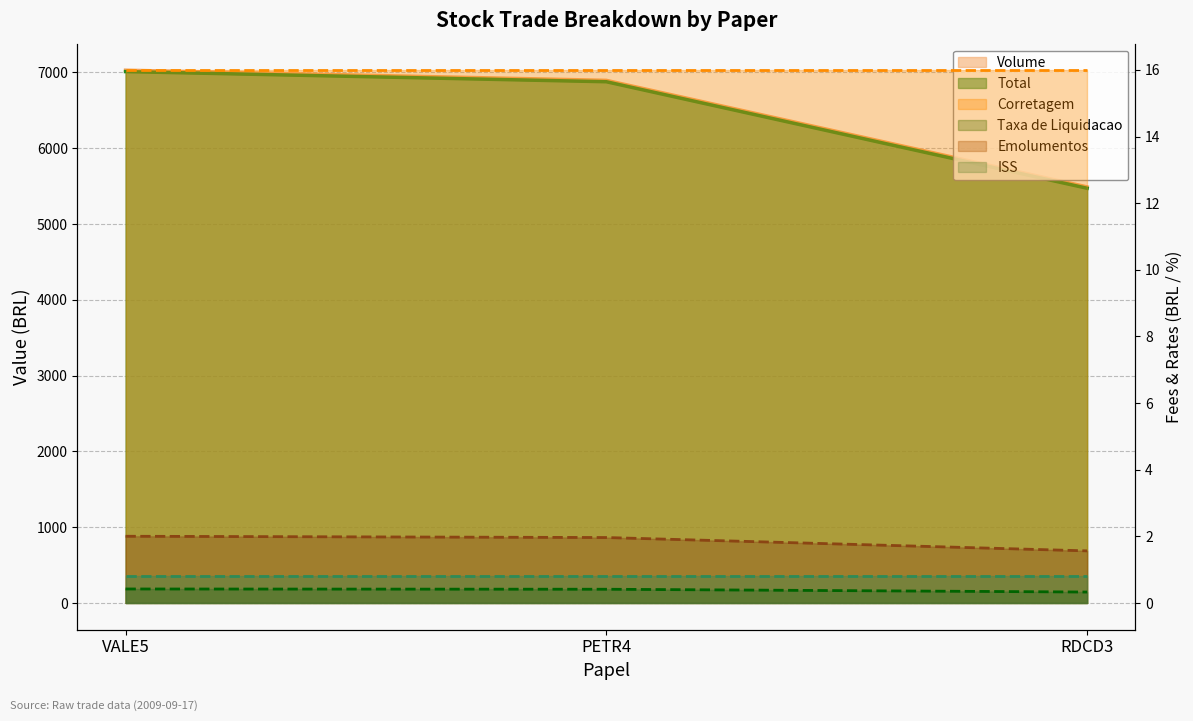

Is the value of Emolumentos (line) at VALE5 greater than the value of Taxa de Liquidacao (line) at PETR4?

Yes